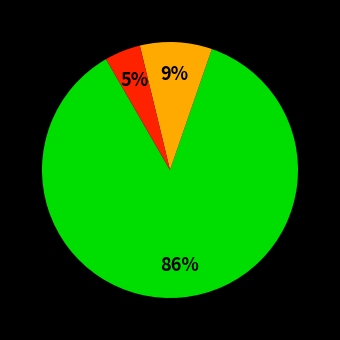

Is there a majority slice in this chart?

Yes